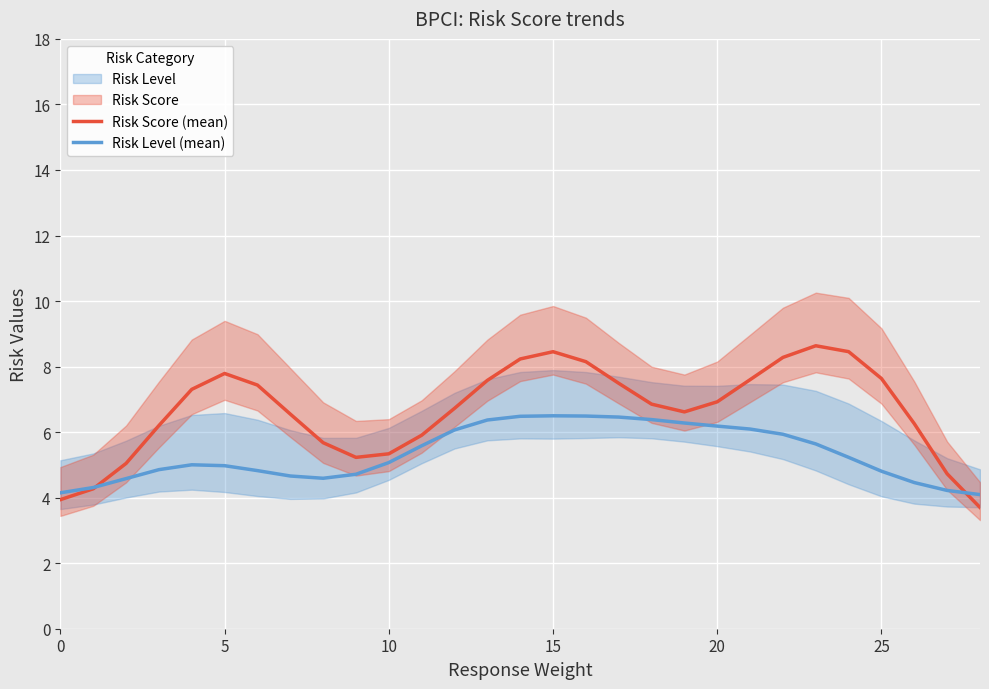

How many intersections are there between Risk Score (mean) and Risk Level (mean)?

2